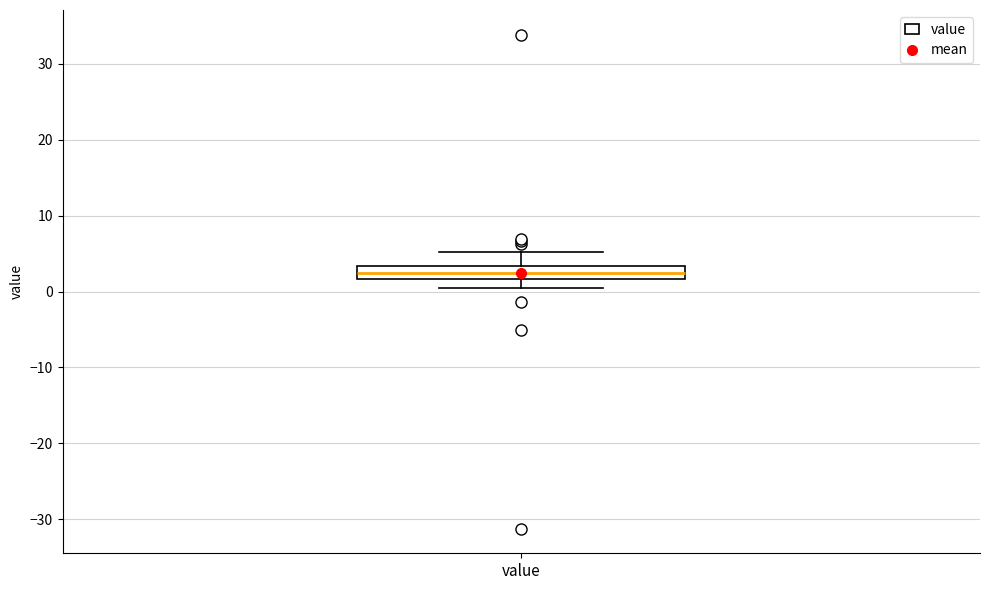

Transcribe this box plot: give where the median line is, the range the box spans, and where the two whiskers end, as read against the y-axis. The values are not printed on the chart, so give them approximately, as read against the axis.

median 2 (inside the box), box 2 to 3, whiskers 0 to 5